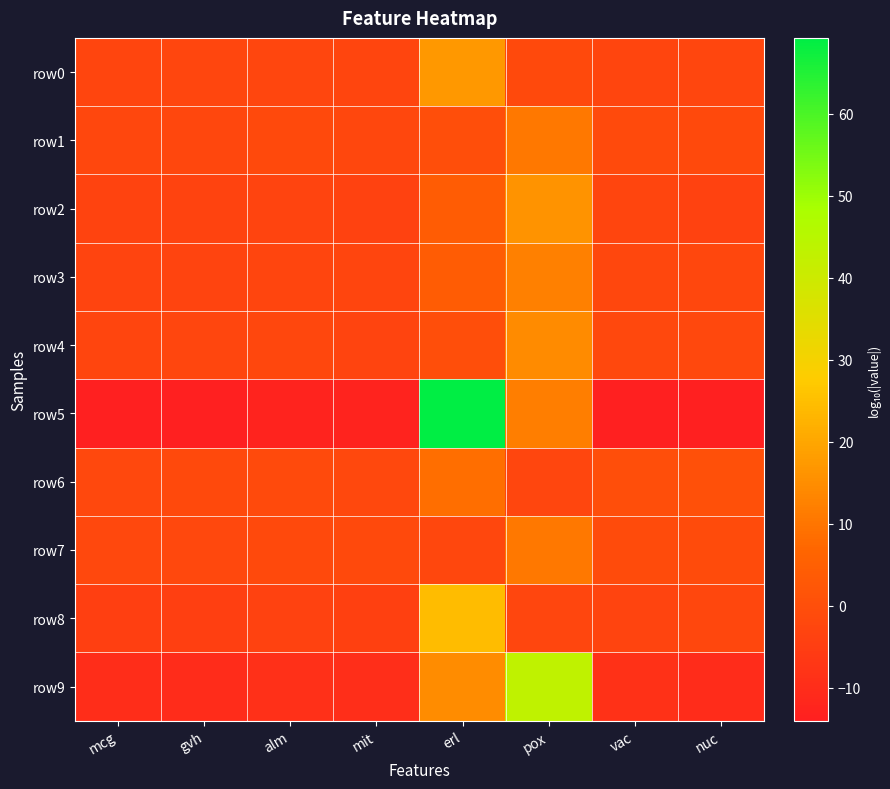

List the series in order of their peak value, lowest first.

row6, row7, row1, row3, row4, row2, row0, row8, row9, row5